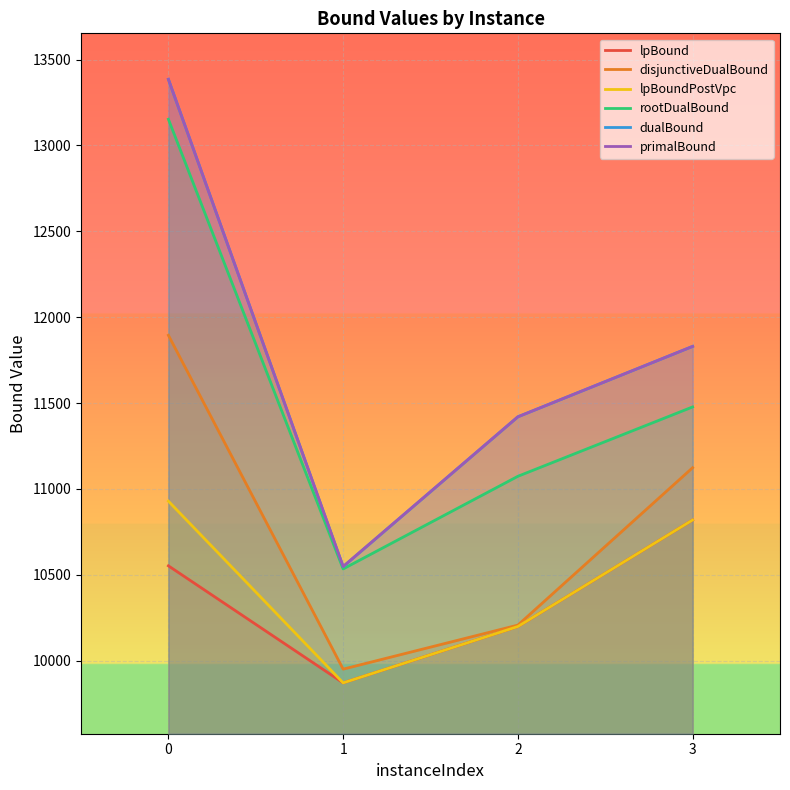

Reading left to right, extract all data points from this chart.

lpBound: 10552.4	9870.9	10199.0	10819.3
disjunctiveDualBound: 11894.7	9950.8	10207.2	11123.6
lpBoundPostVpc: 10928.8	9870.9	10199.0	10819.3
rootDualBound: 13152.6	10534.3	11073.7	11477.5
dualBound: 13385.0	10547.5	11420.1	11830.0
primalBound: 13385.0	10548.3	11420.1	11830.1